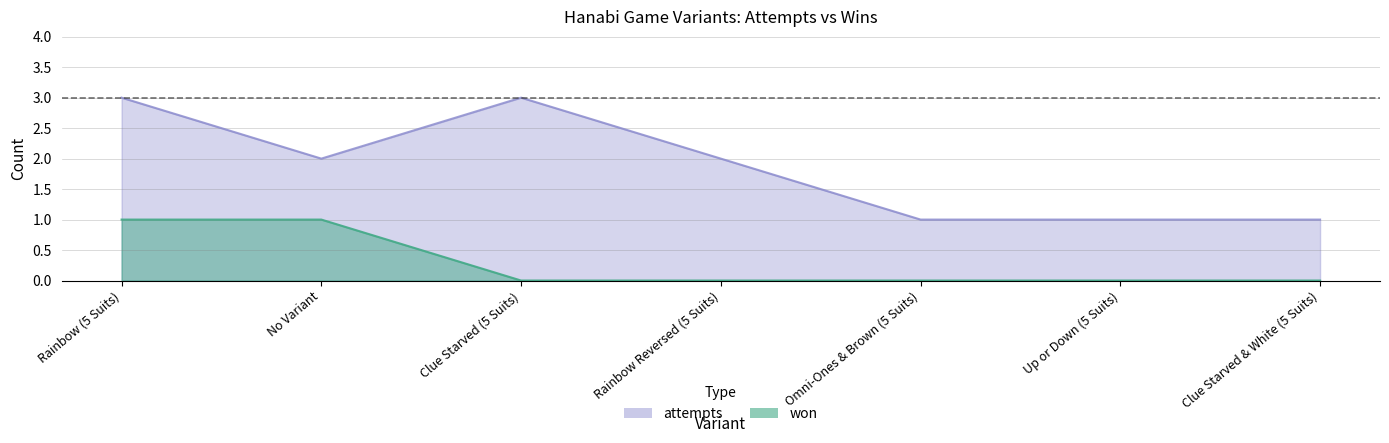

What are all the series names shown in the legend?

won, attempts